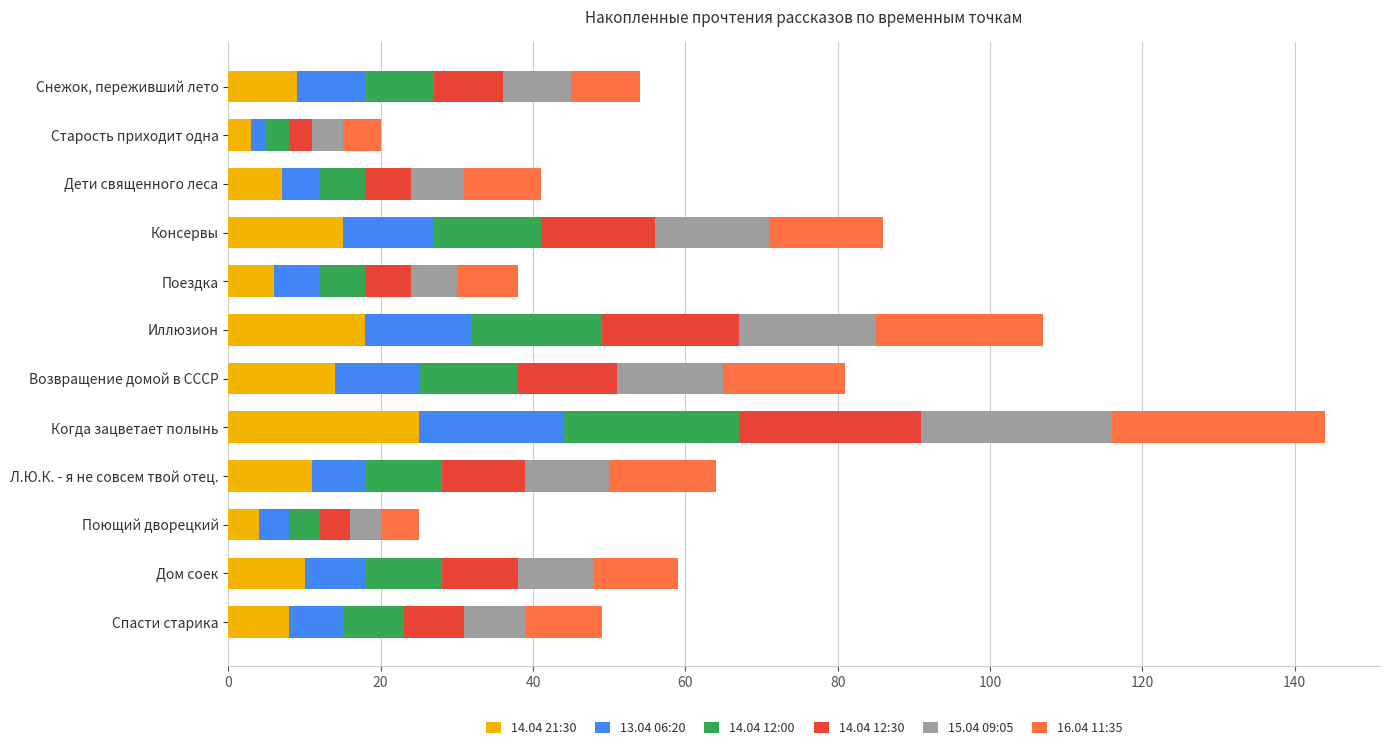

At which category is the sum across all series the highest?

Когда зацветает полынь